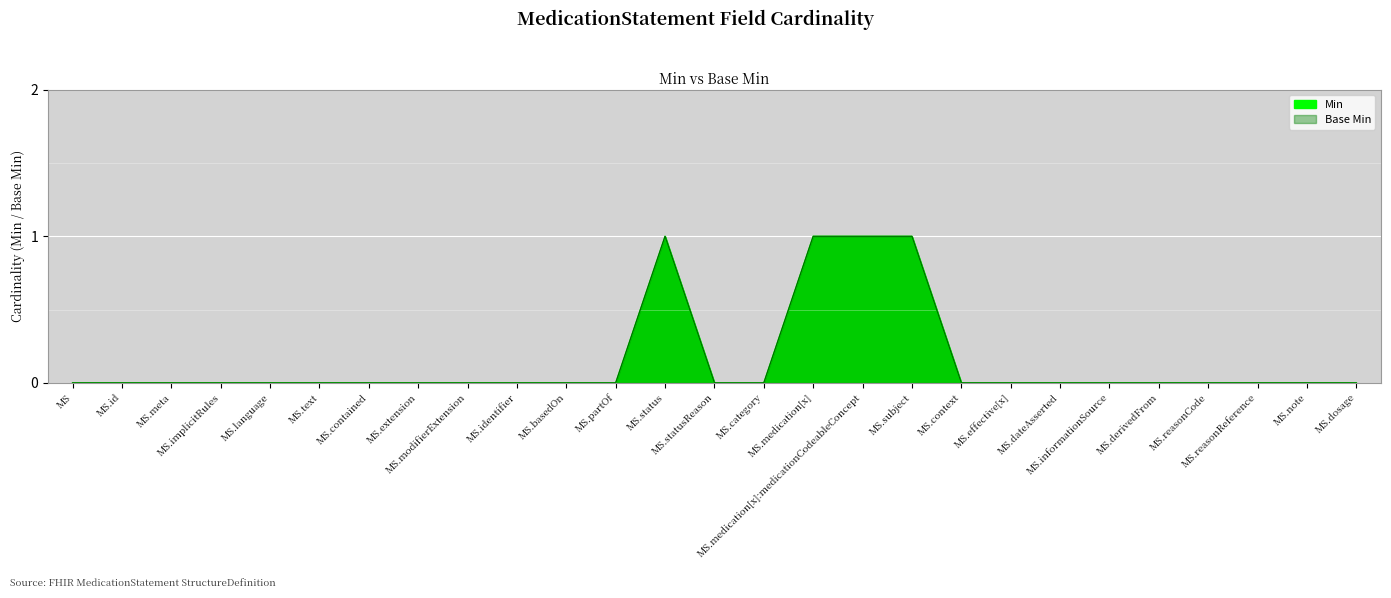

Which label corresponds to the largest value in the chart?

MS.status